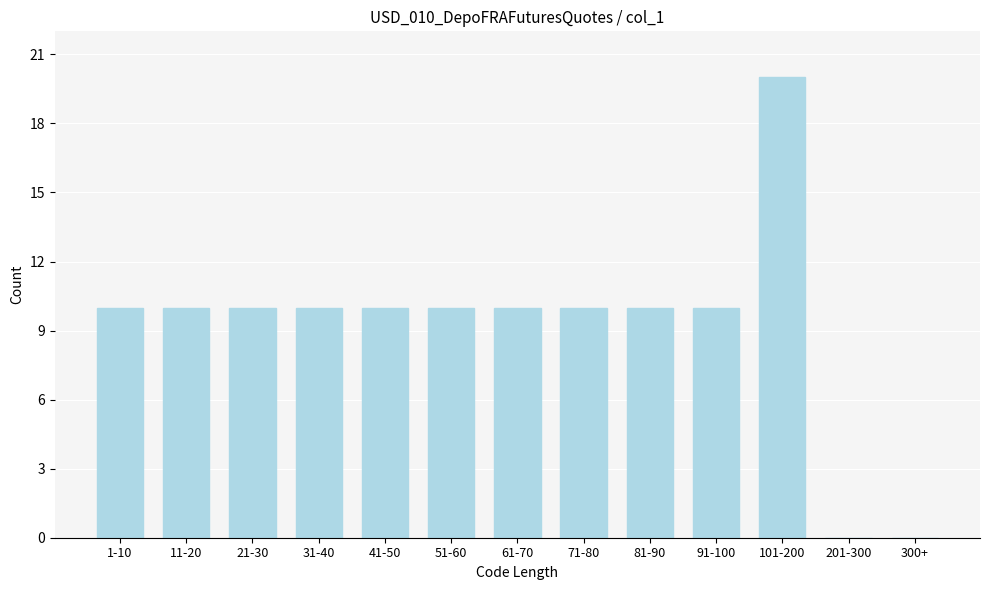

Reading right to left, extract all data points from this chart.

300+=0	201-300=0	101-200=20	91-100=10	81-90=10	71-80=10	61-70=10	51-60=10	41-50=10	31-40=10	21-30=10	11-20=10	1-10=10